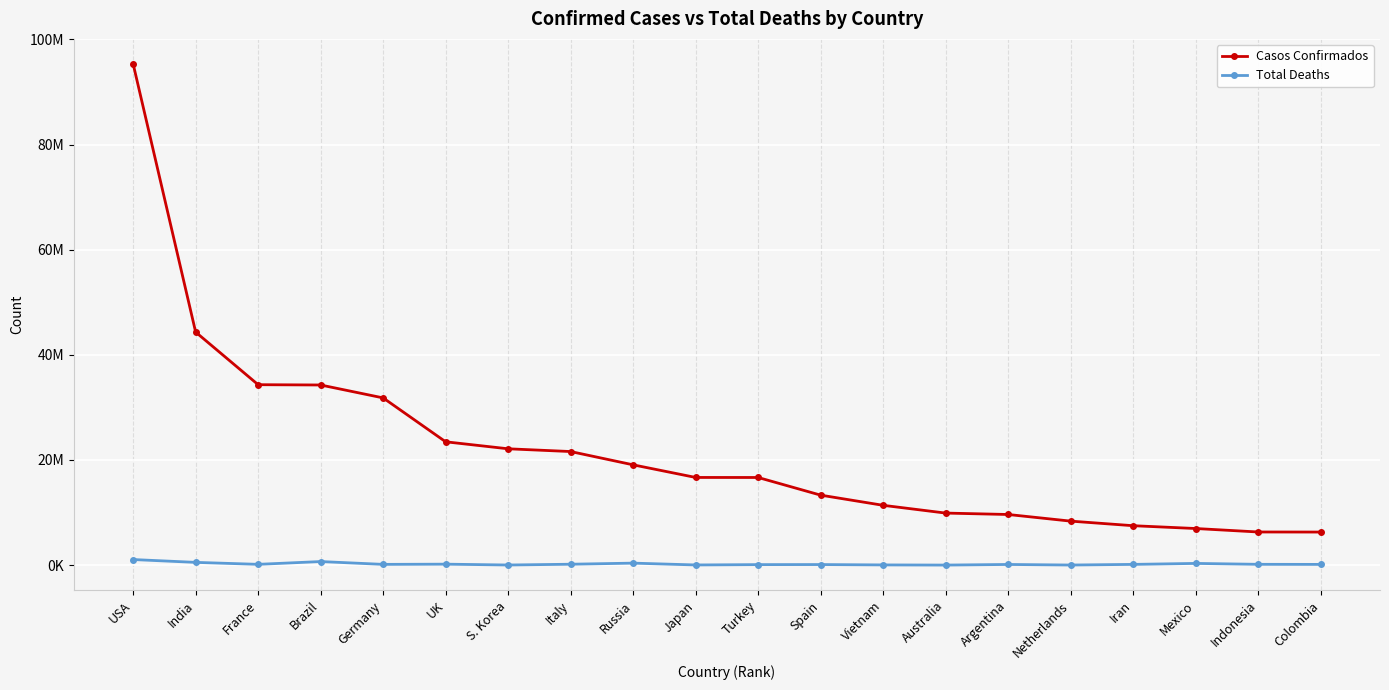

What value does the Total Deaths series have at Colombia?

141406